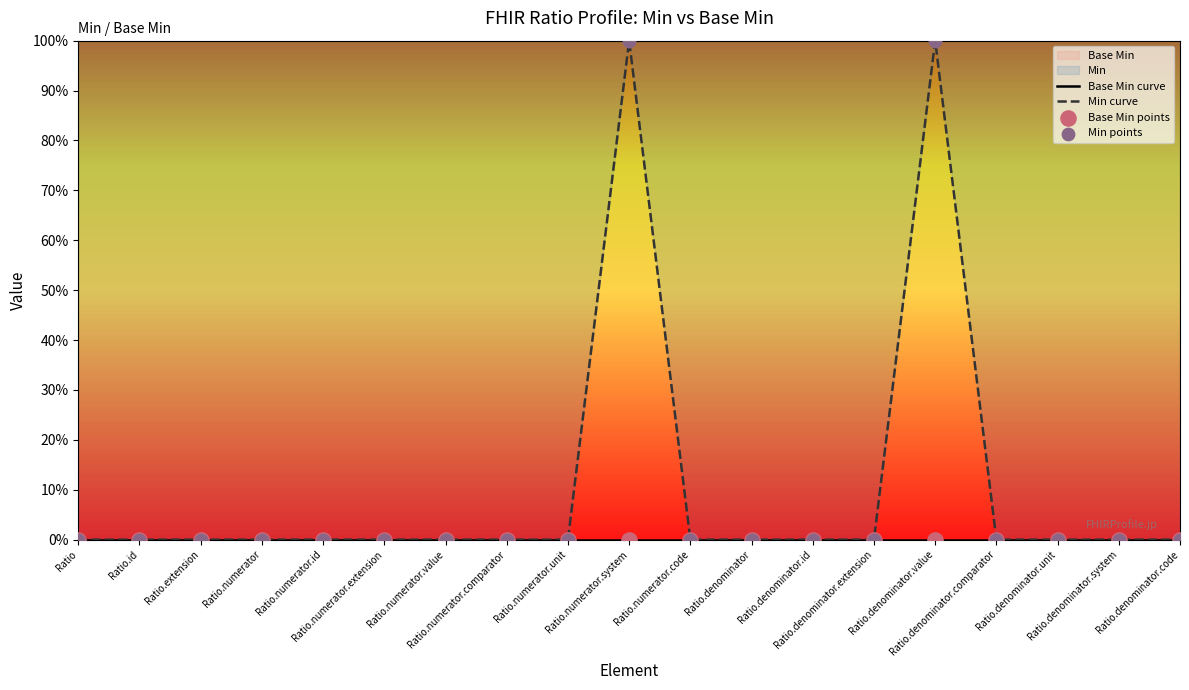

Which series has the largest Y range (max minus min)?

Min curve